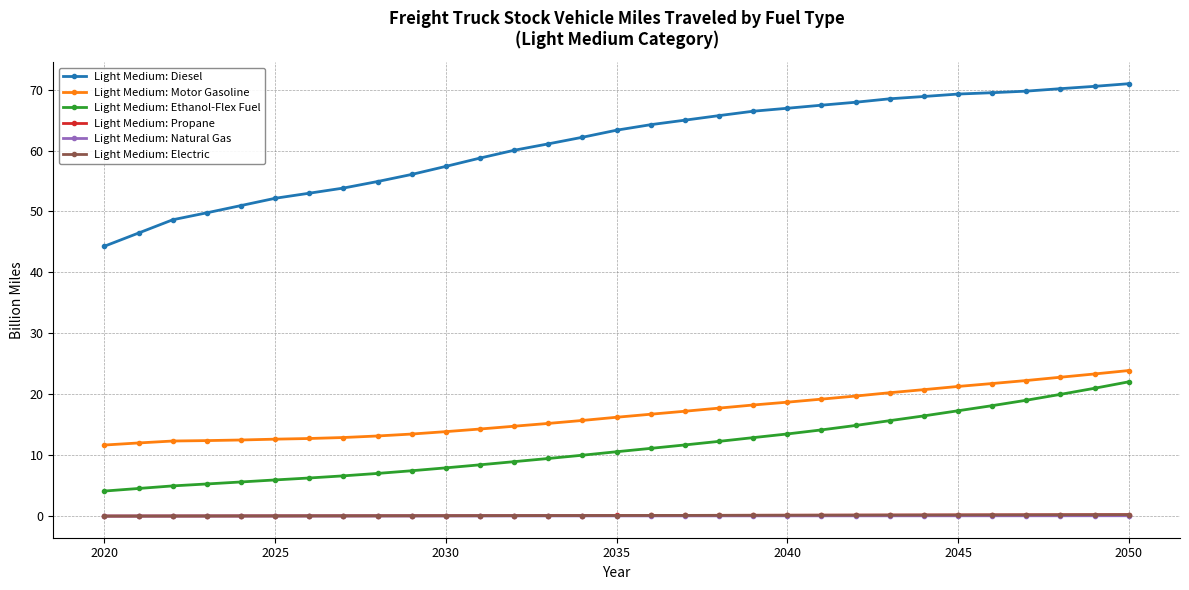

What is the greatest value displayed?

71.0